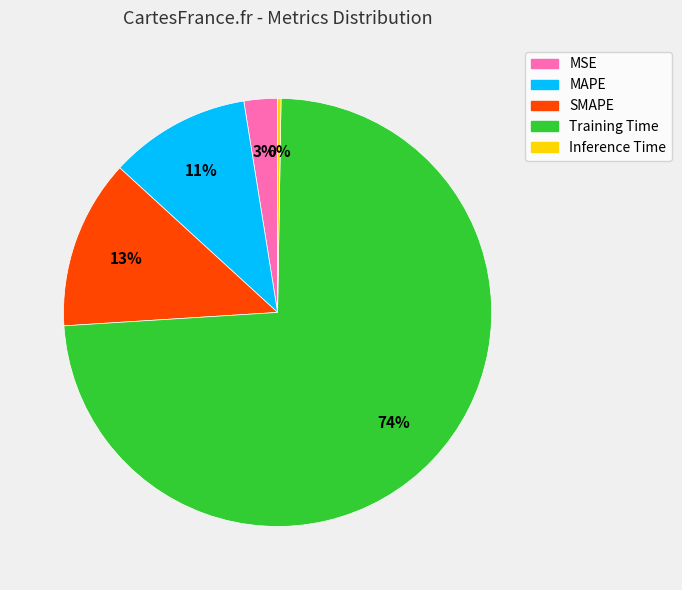

To the nearest percent, what is the average slice percentage?

20%